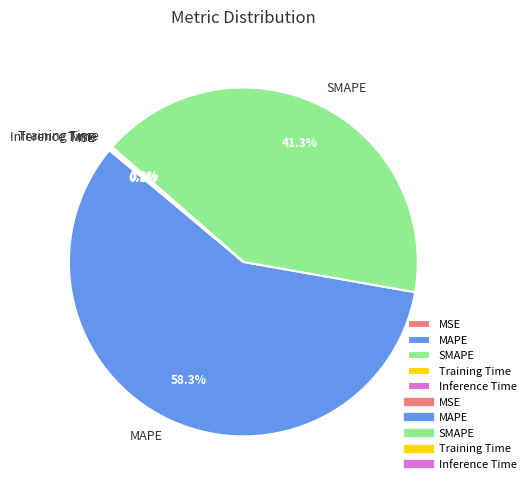

Which category accounts for the majority?

MAPE